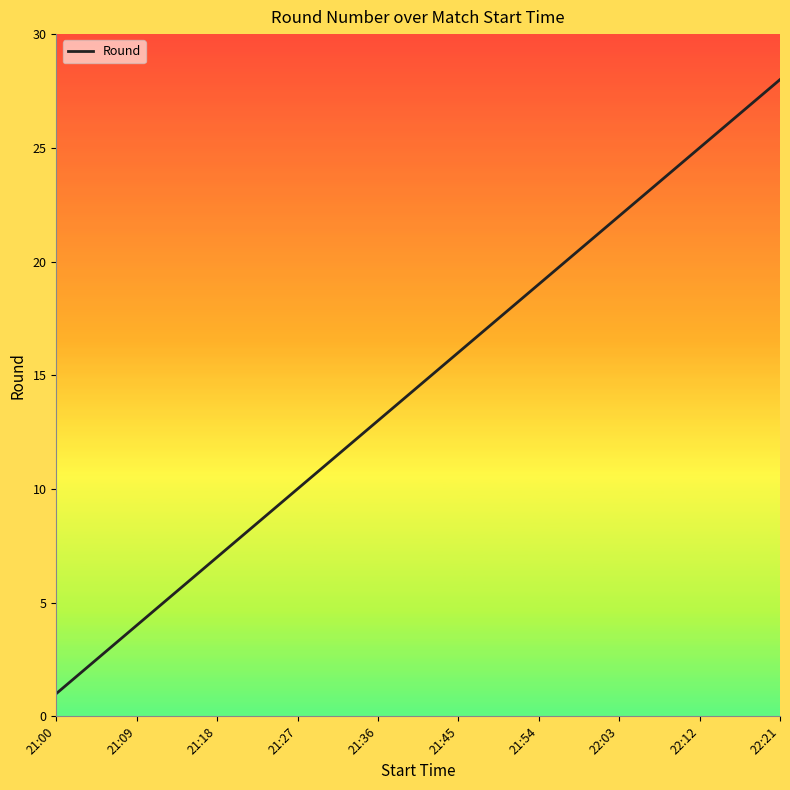

True or false: there are more than 1 points higher than both neighbors.

False